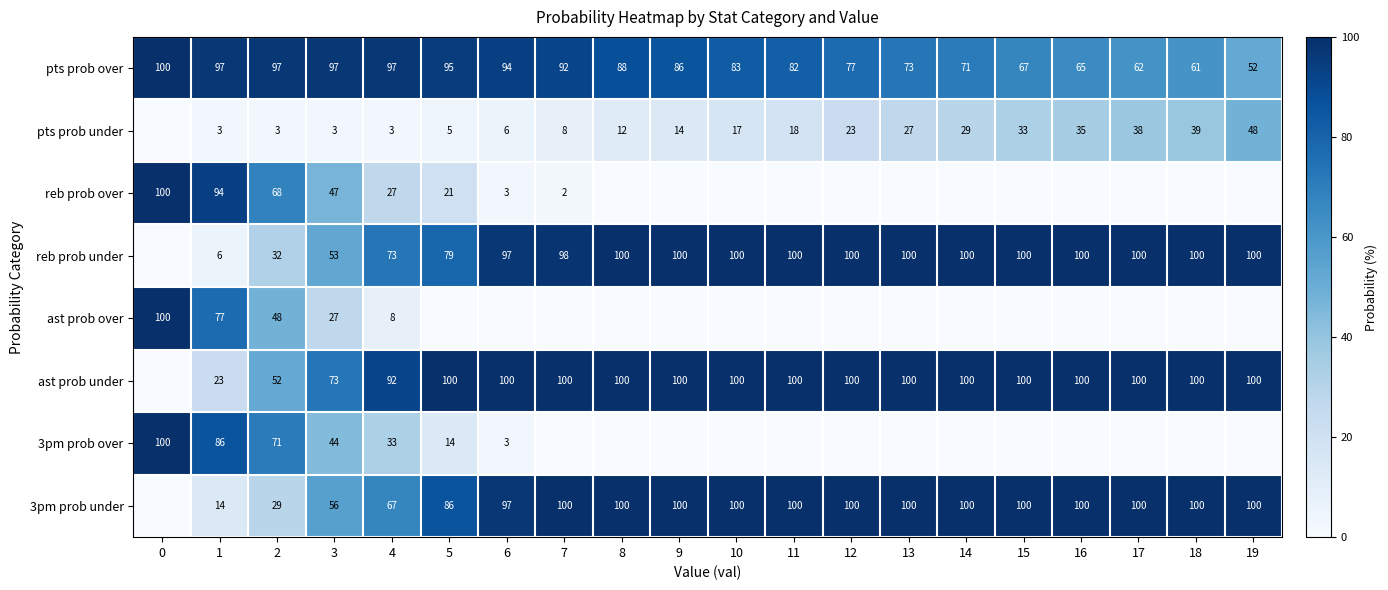

Read the pts prob over value at 18.

61